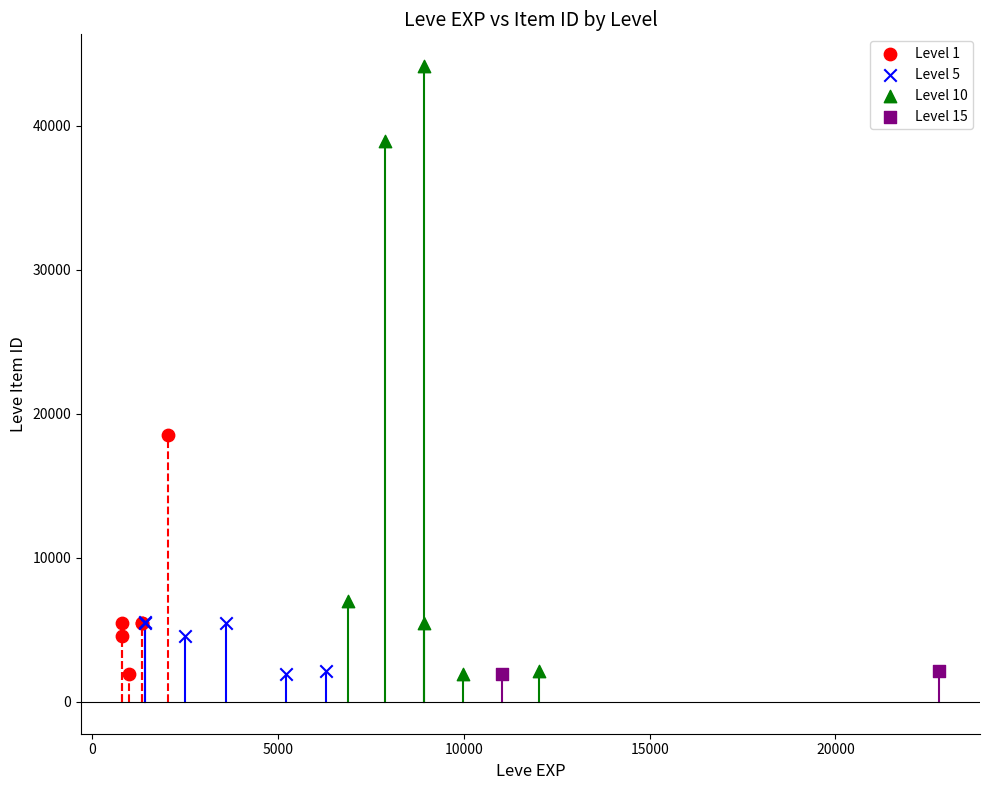

What are all the series names shown in the legend?

Level 1, Level 5, Level 10, Level 15